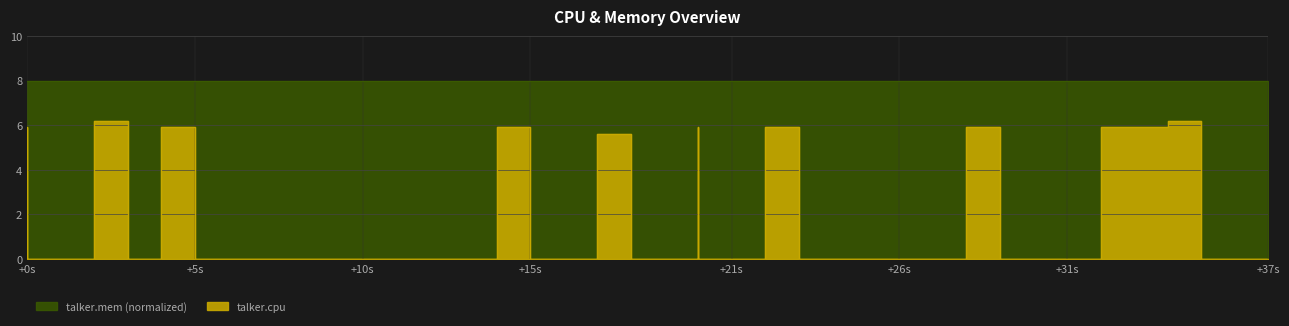

How many values are above zero?

11